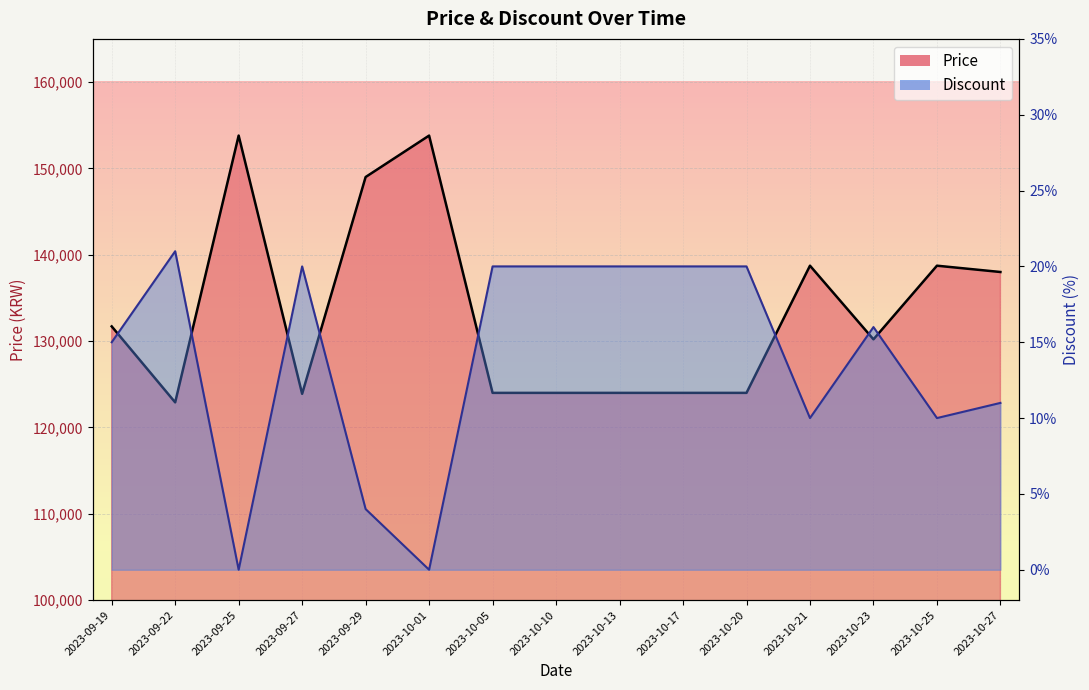

What is the sum of the Price values at 2023-10-27 and 2023-10-10?

262000